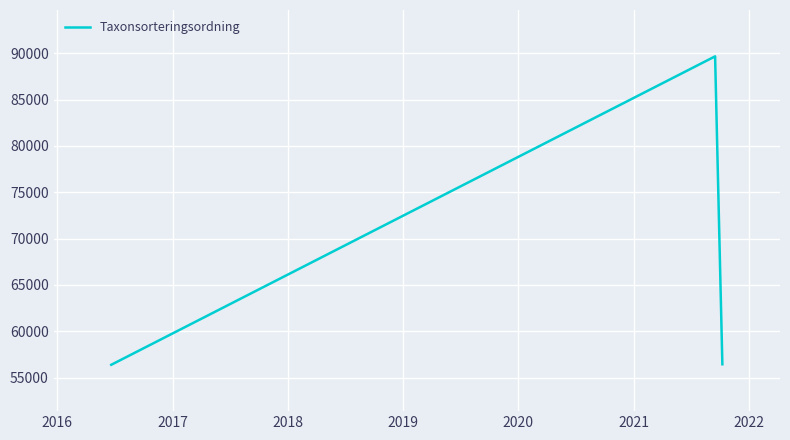

What is the sum of all values?

202503.1